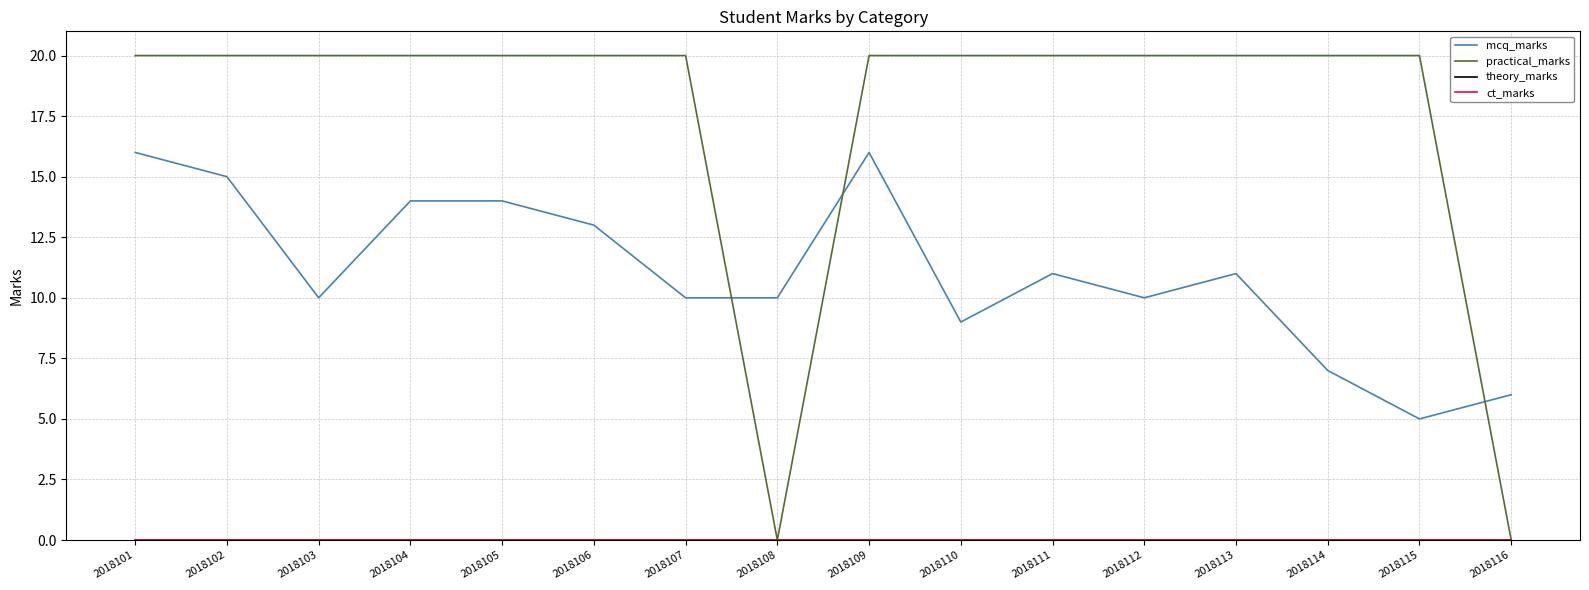

Does the chart display data point markers on the line(s)?

No